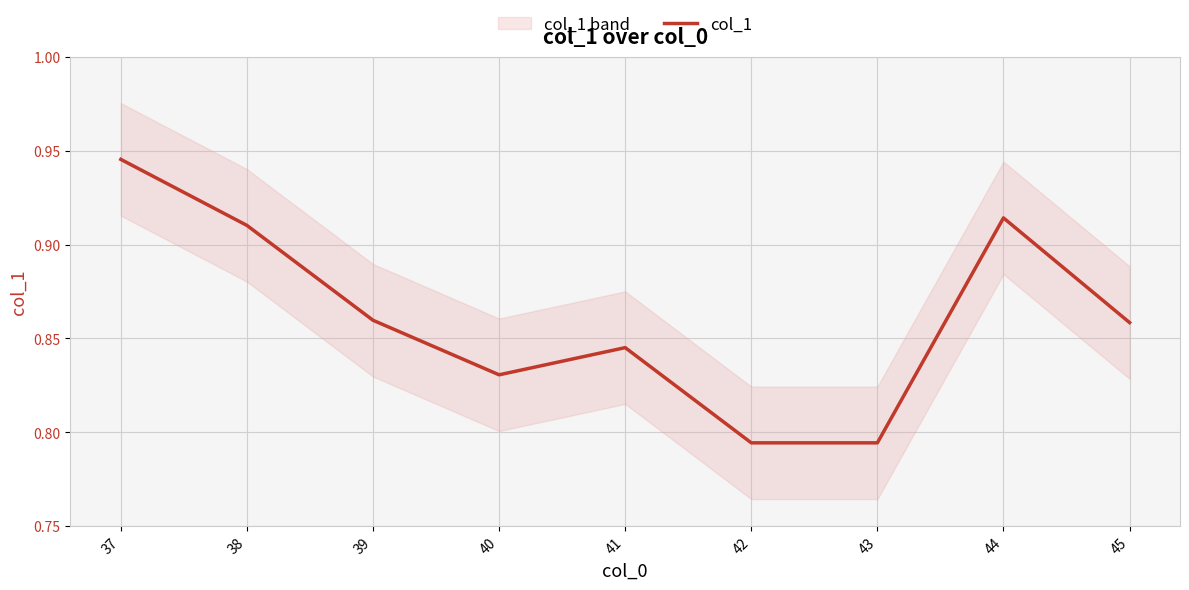

What is the greatest value displayed?

0.9